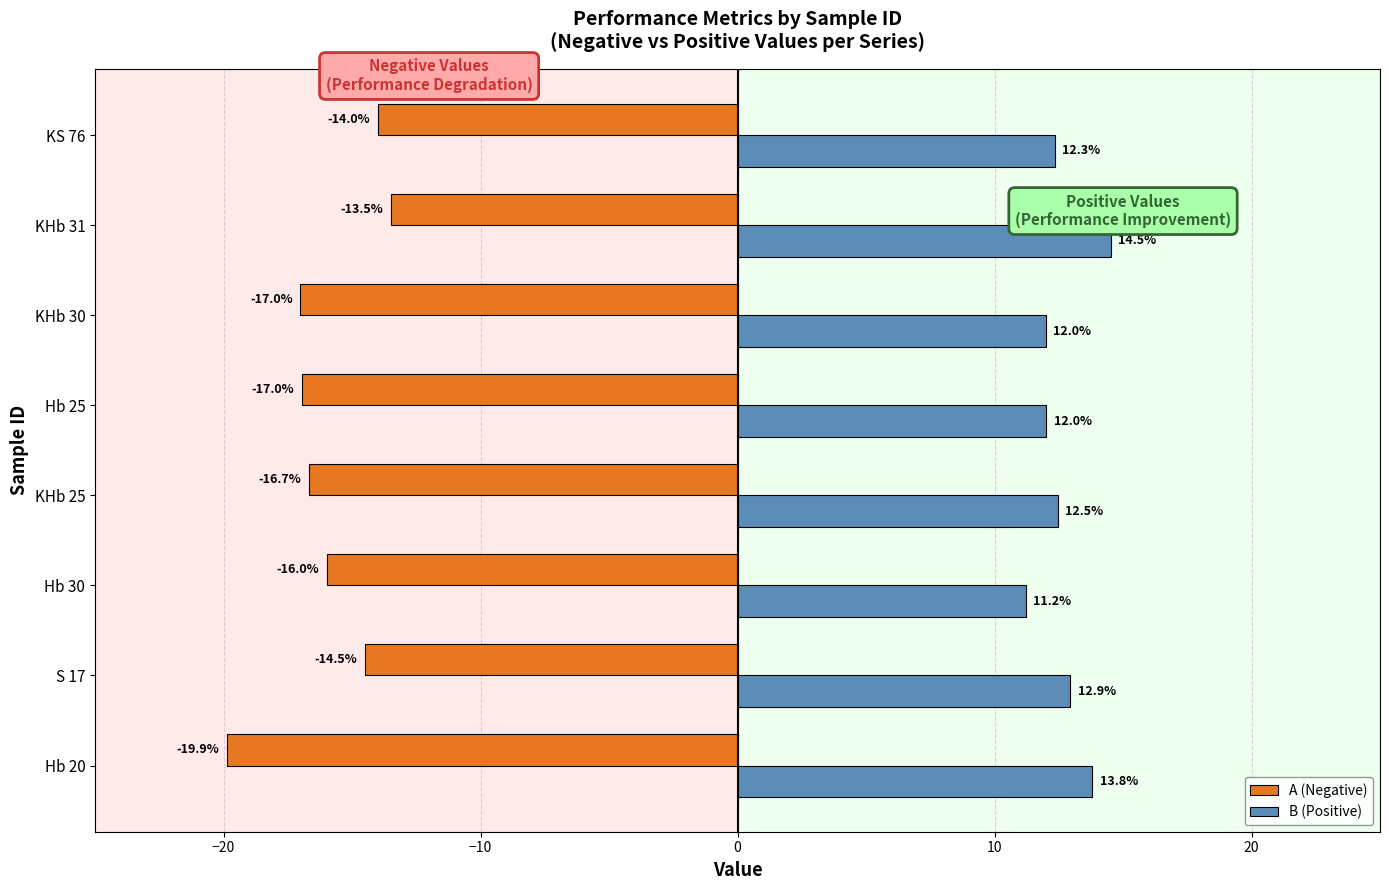

Which series changed the most between KHb 25 and KHb 30?

B (Positive)